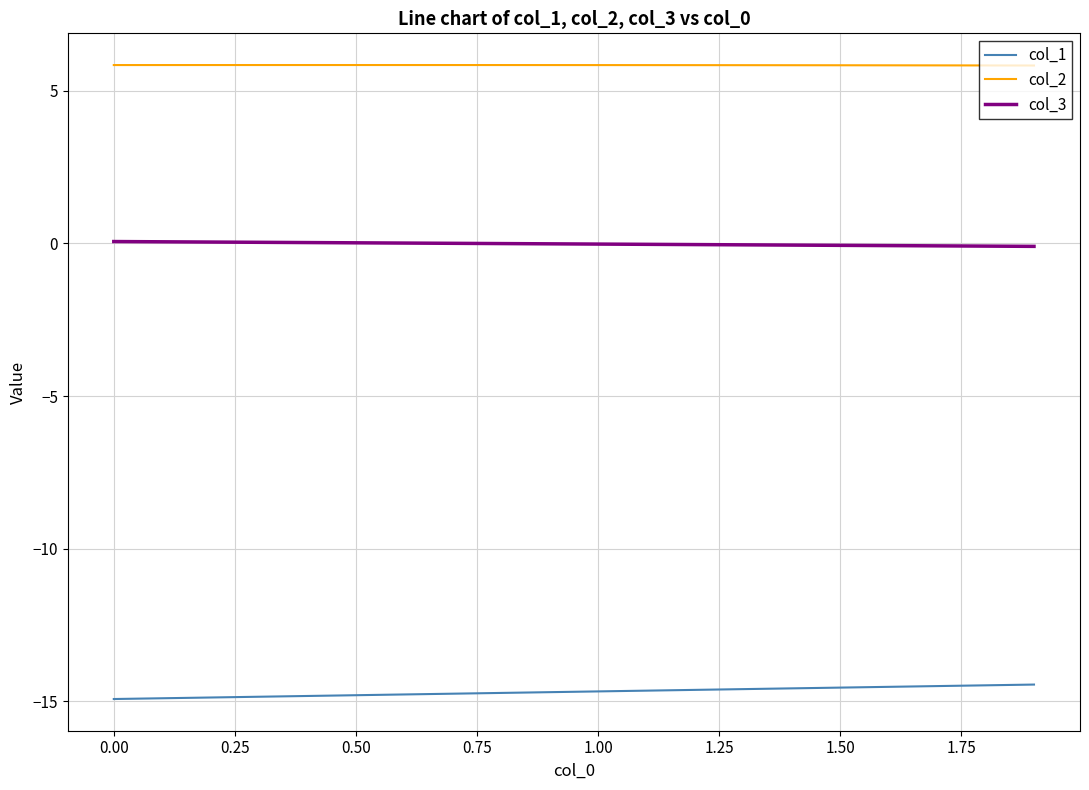

True or false: col_1 and col_3 intersect in this chart.

False